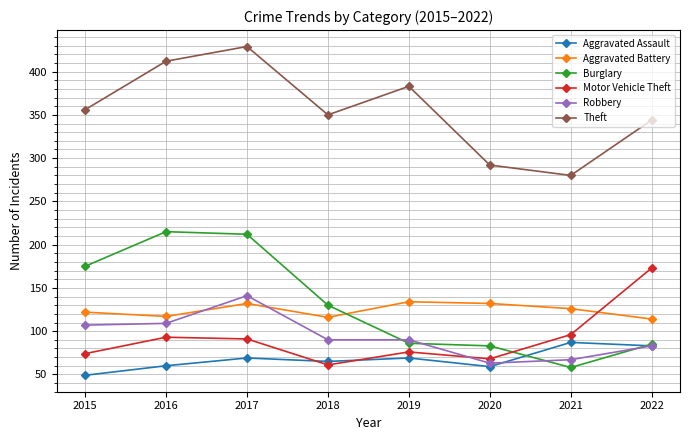

The value of Burglary at 2022 is 85. True or false?

True